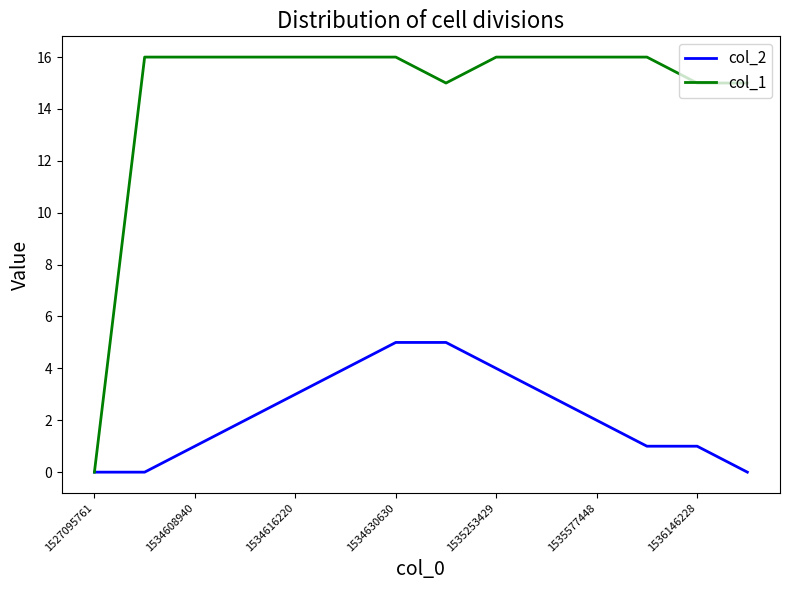

List the series in order of their peak value, highest first.

col_1, col_2